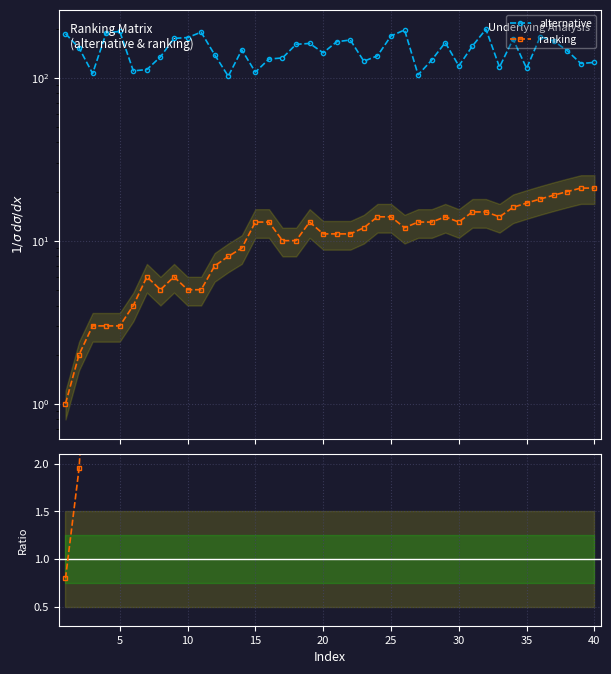

Which series has the widest spread of values?

alternative